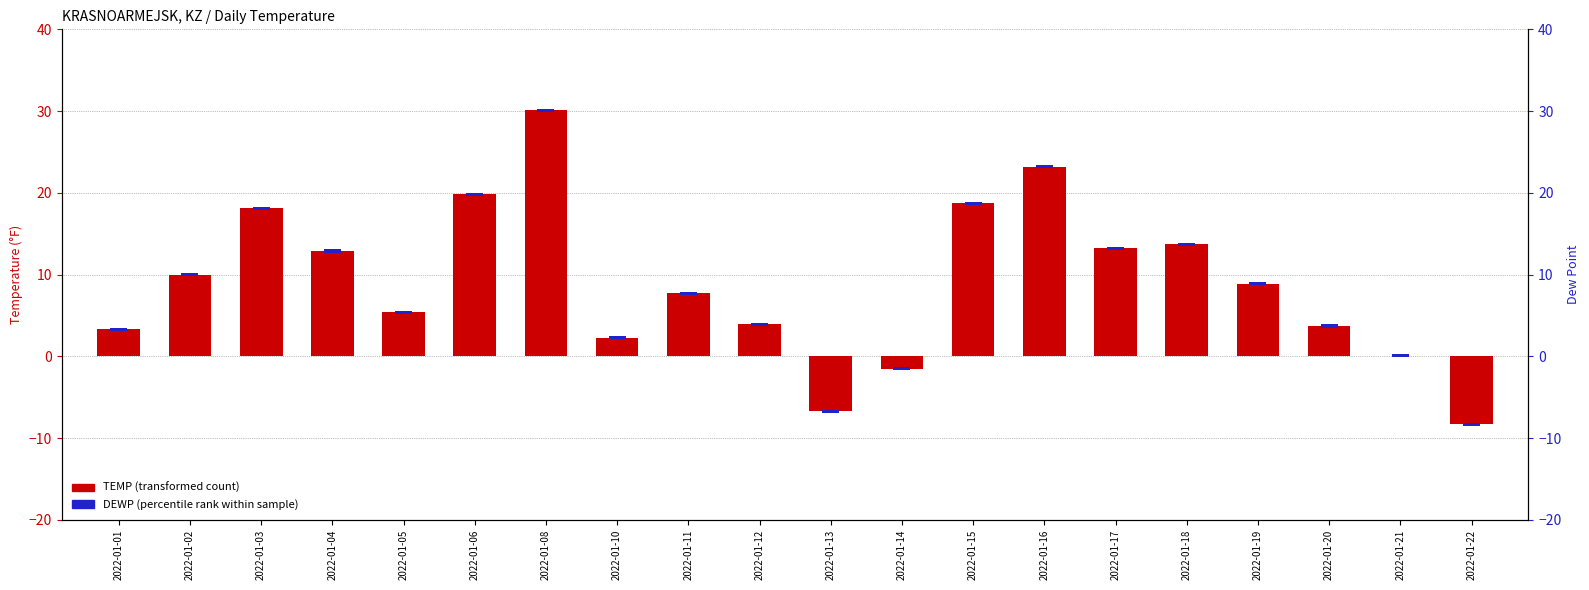

What is the value of the TEMP bar at the 12th from the left?

-1.5